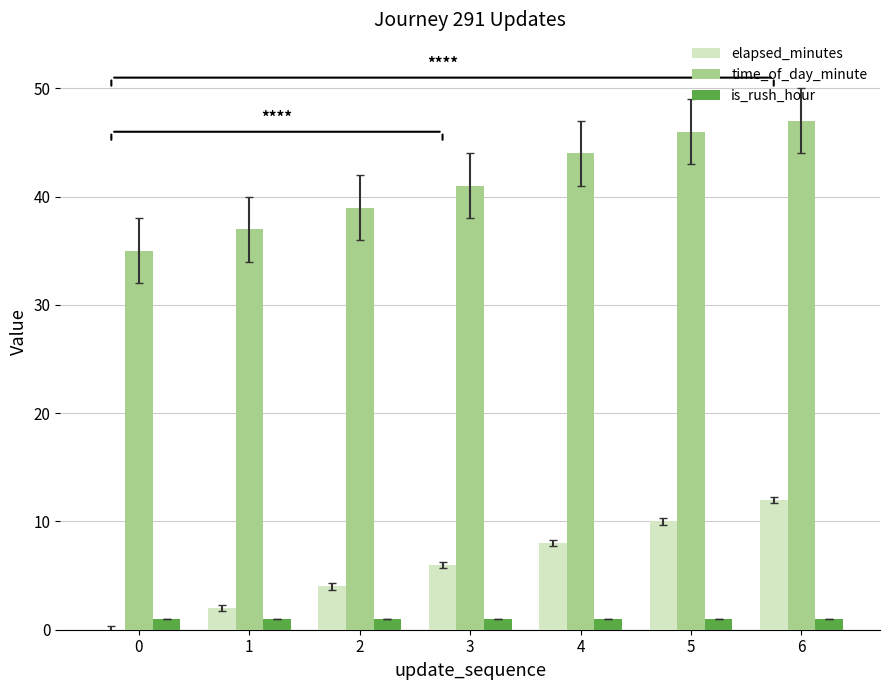

The value of is_rush_hour at 4 is 1. True or false?

True